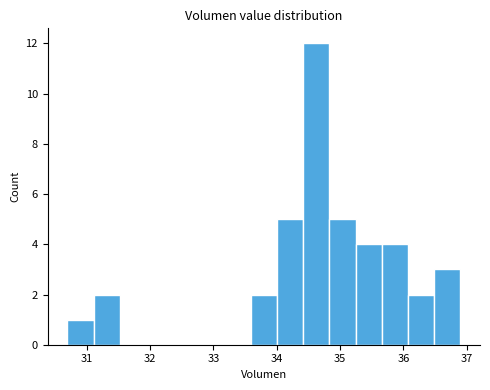

How tall is the bar that spans 30.7 to 31.1 on the x-axis? Neither the bar edges nor the heights are printed on the chart, so give them approximately, as read against the axes.

1